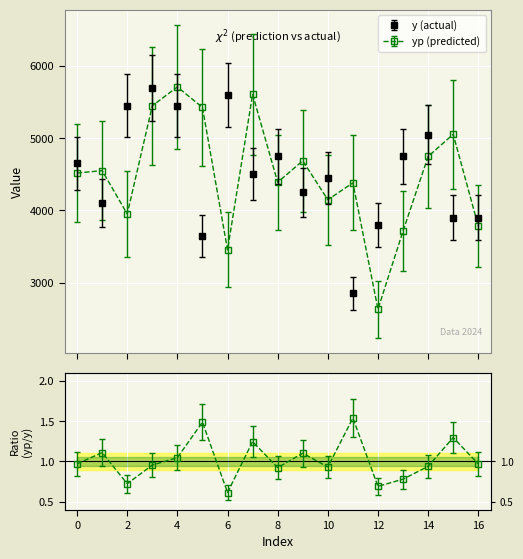

Between 7 and 12, which is larger?

7